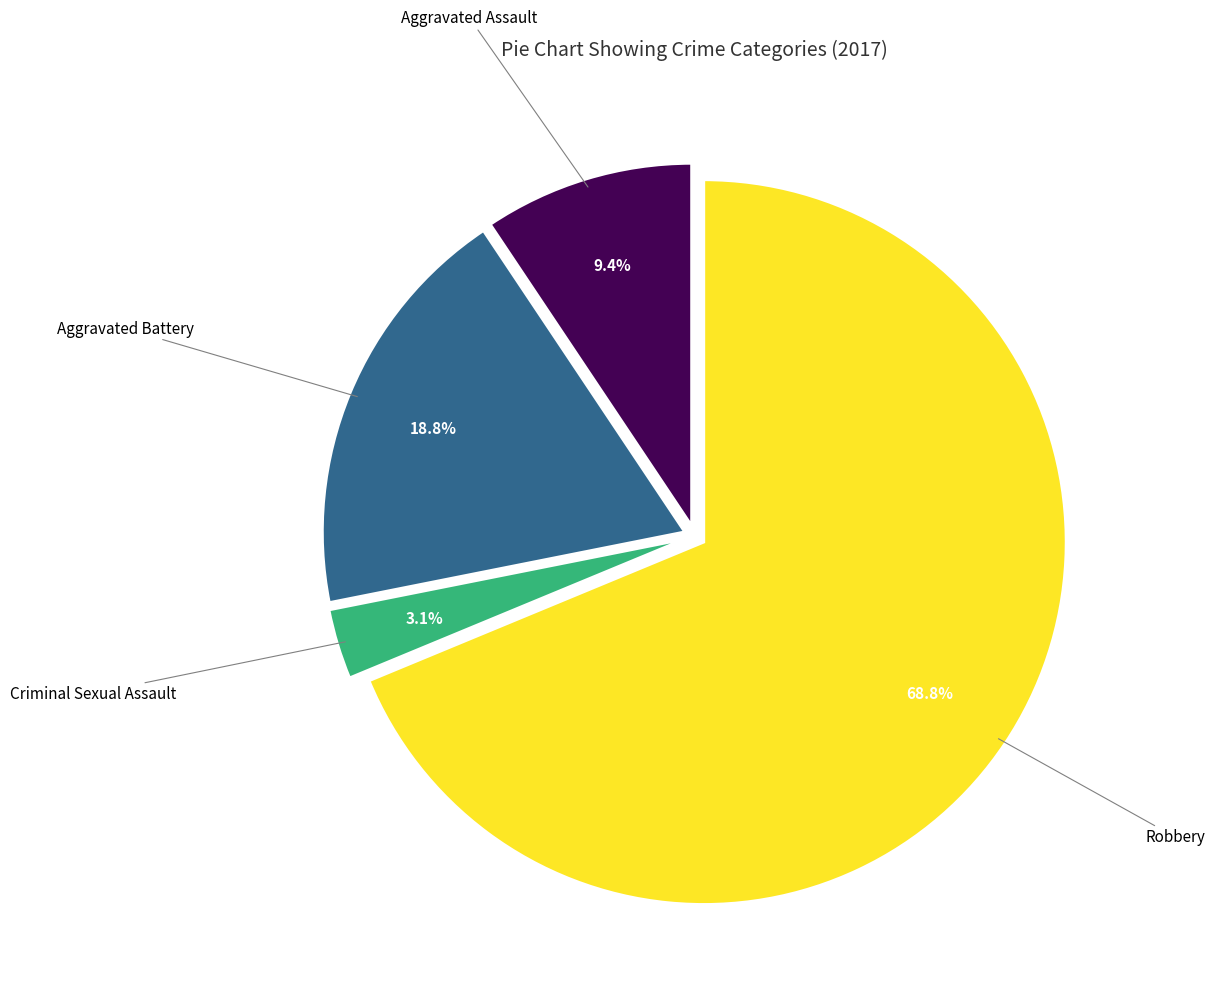

Is there a majority slice in this chart?

Yes